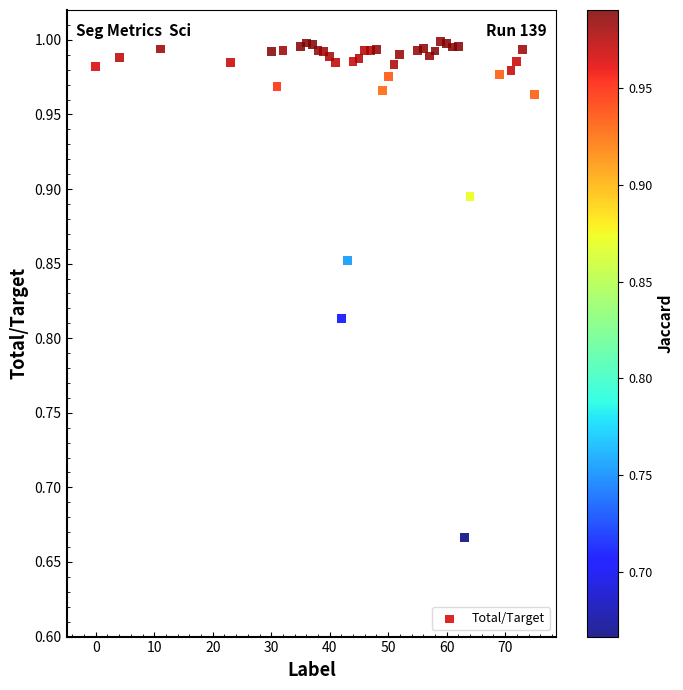

What is the range of X values (max minus min)?

75.0